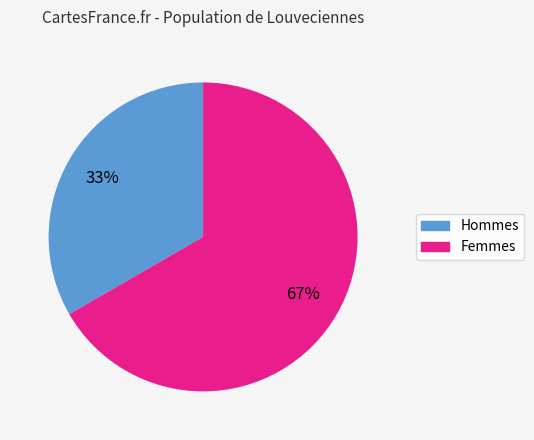

To the nearest percent, what is the average slice percentage?

50%